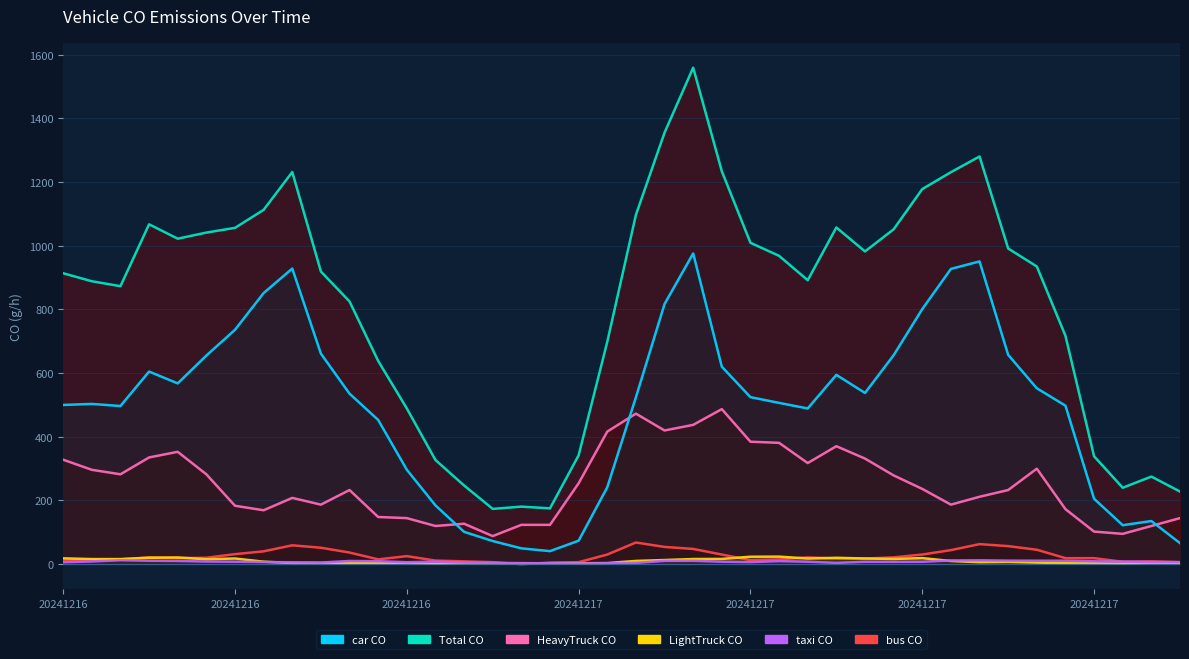

Is it true that 05_LightTruck_CO equals 2.3 at 2024121701?

True